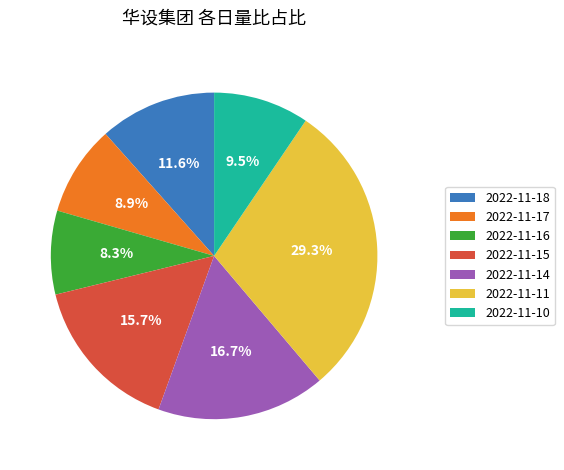

To the nearest percent, what percentage of the pie is 2022-11-14?

17%